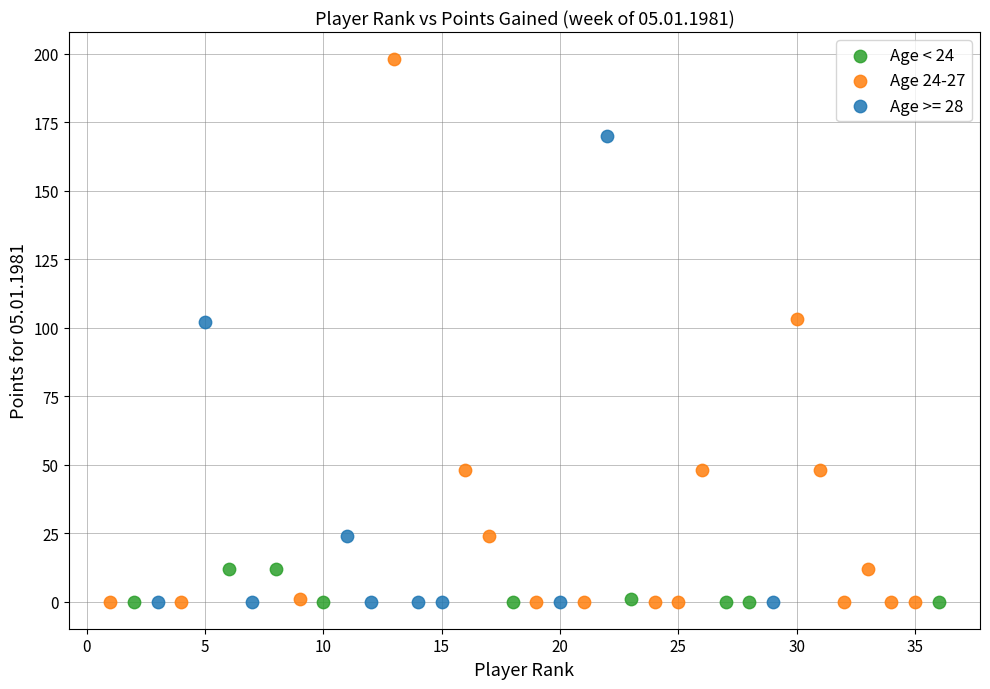

Which series contains the highest Y value?

Age 24-27